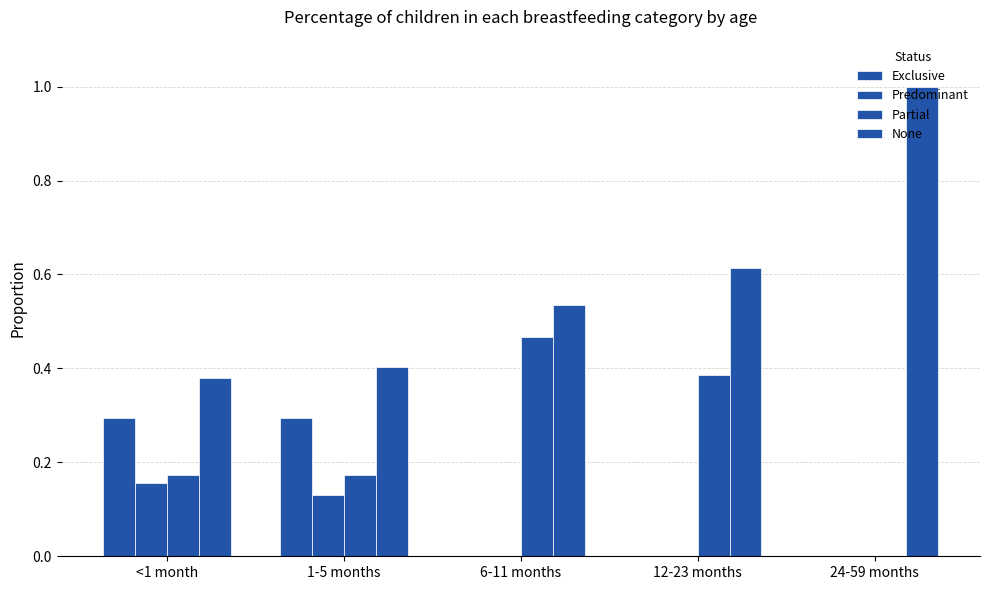

How many positive values does the Partial series have?

4